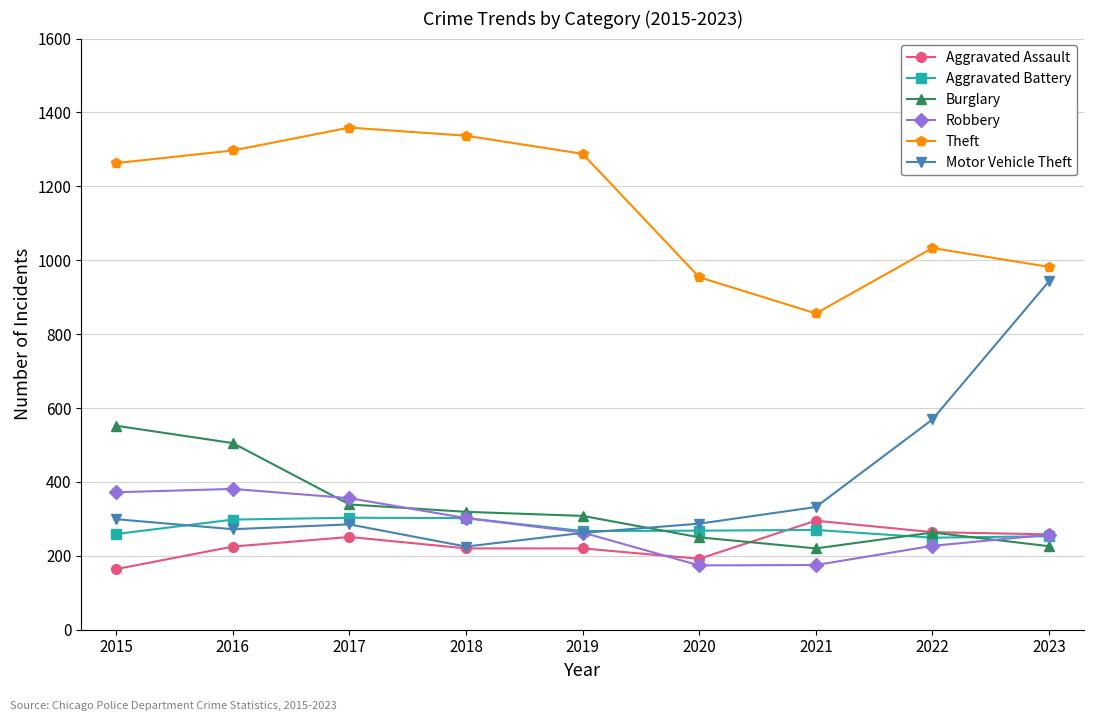

True or false: Motor Vehicle Theft and Theft cross at least once.

False